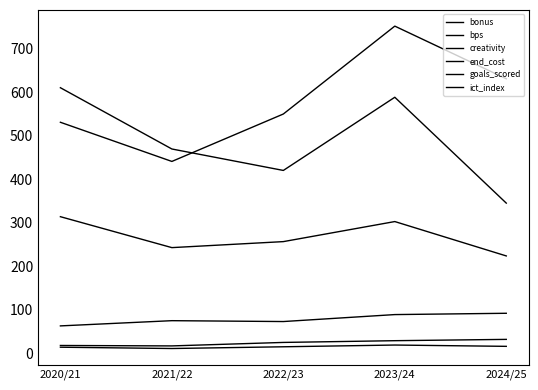

What is the label of the 3rd point from the right?

2022/23